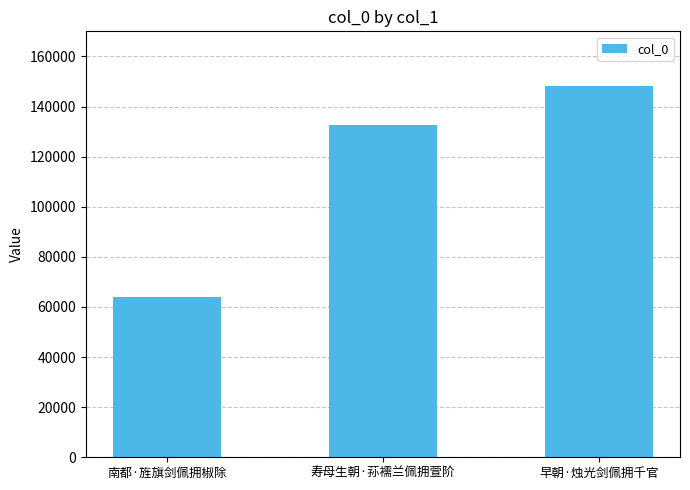

What is the label of the 2nd bar from the left?

寿母生朝·荪襦兰佩拥萱阶